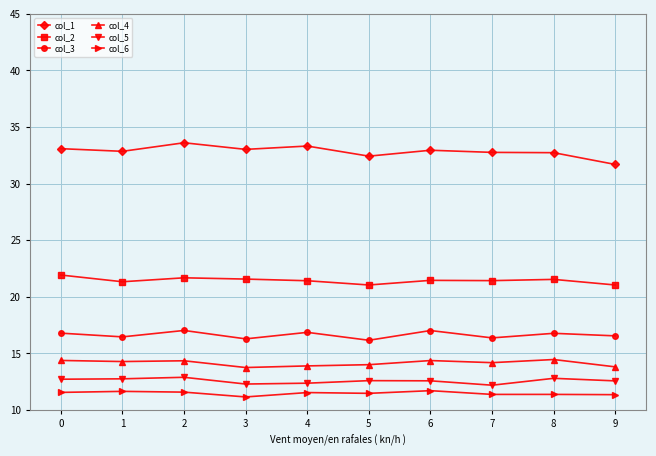

What is the value of the col_3 point at the 10th from the left?

16.6